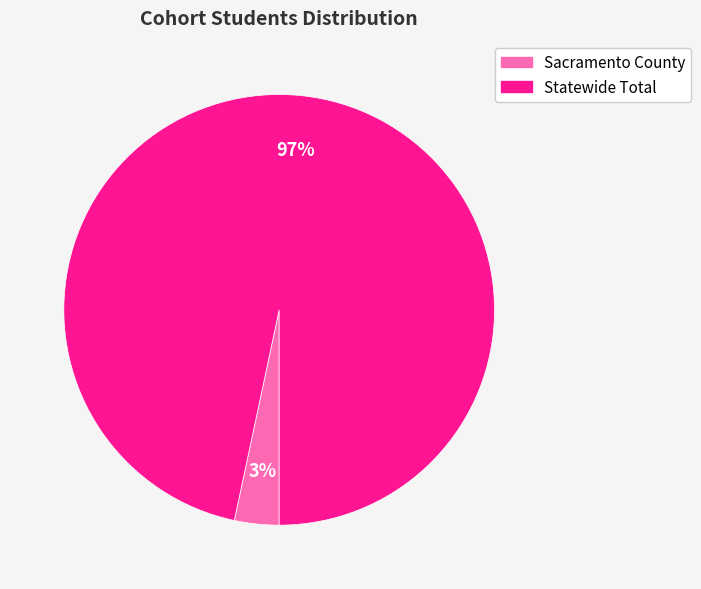

What is the majority slice?

Statewide Total